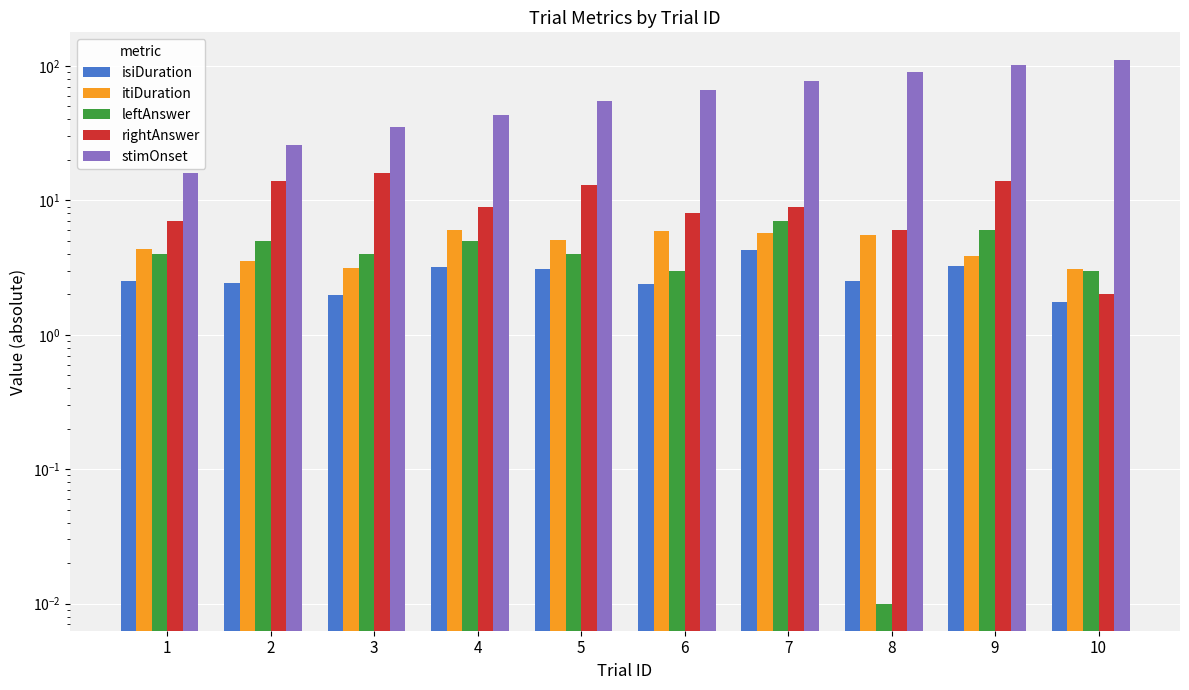

How many groups of bars are there?

10